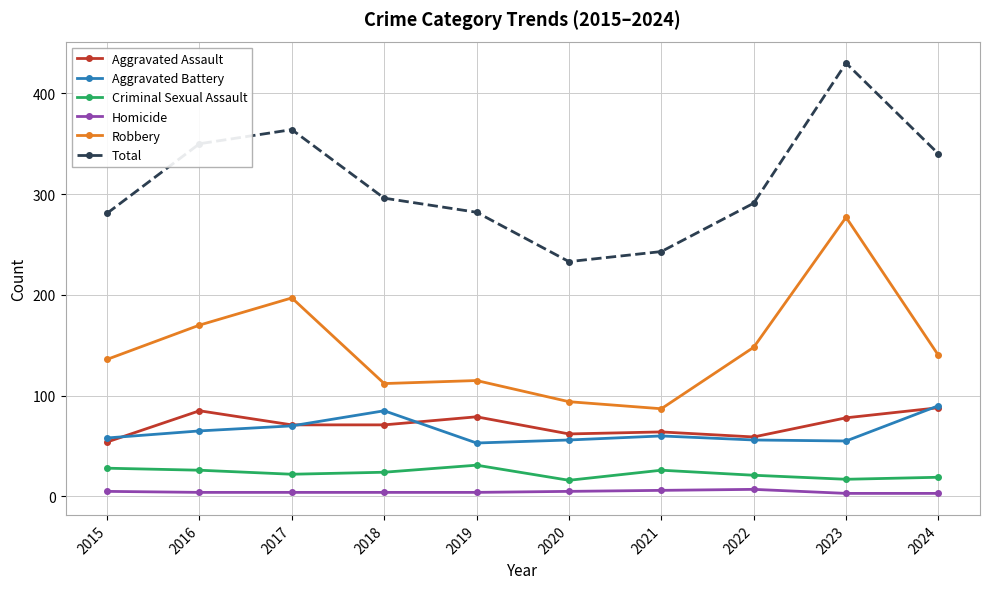

True or false: Aggravated Battery and Aggravated Assault intersect in this chart.

True